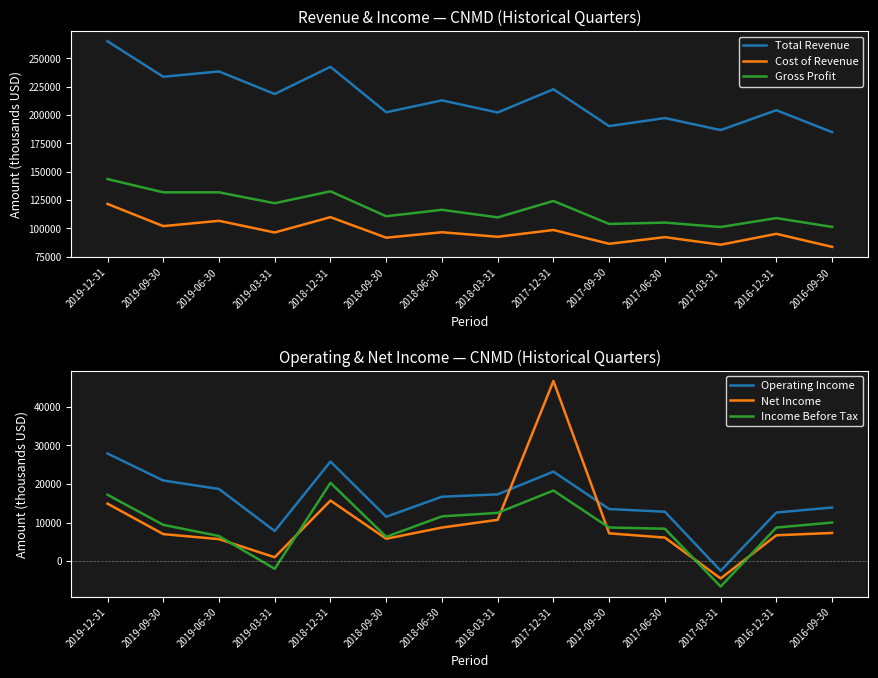

Does the chart display data point markers on the line(s)?

No